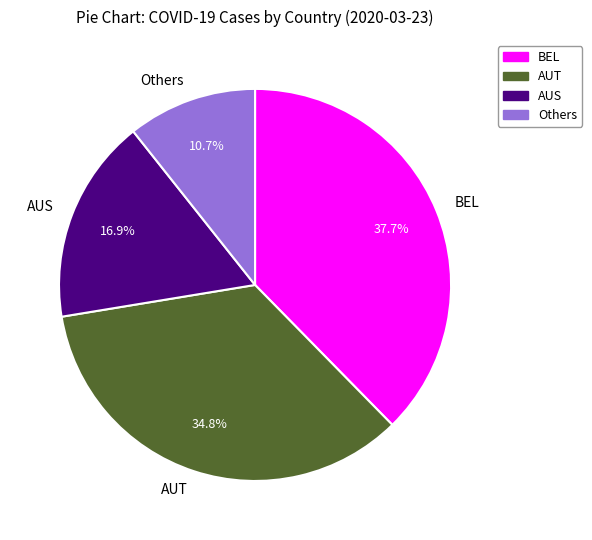

Which slice is the largest?

BEL